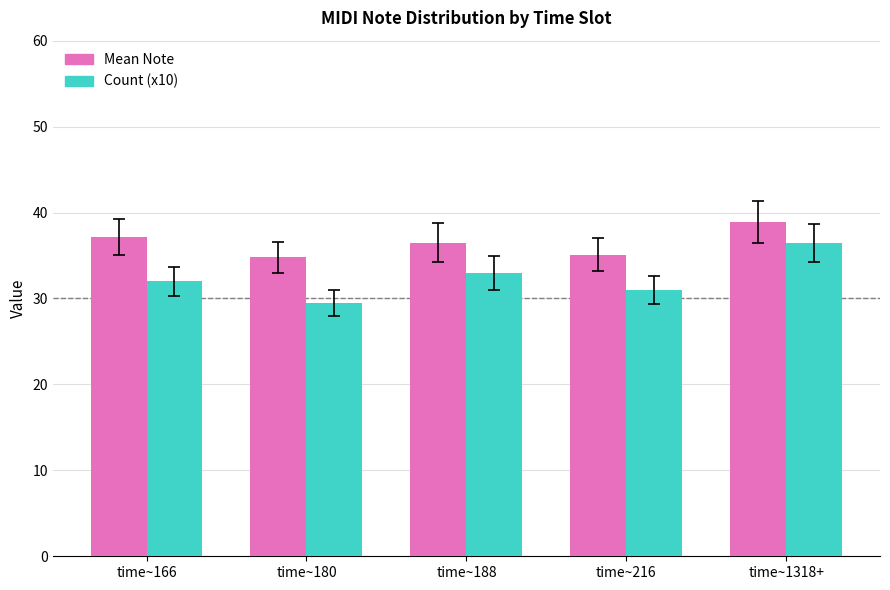

What position from the right is time~166?

5